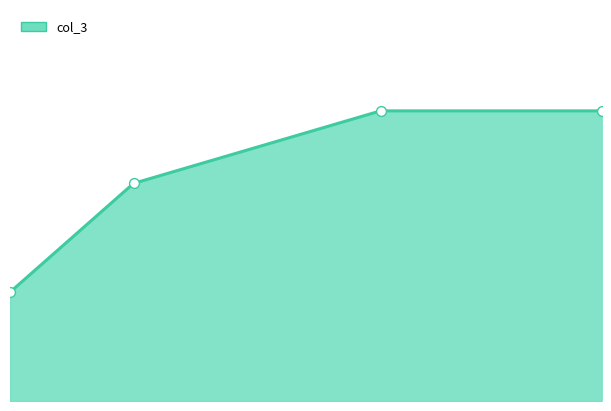

How many lines are shown in the chart?

1